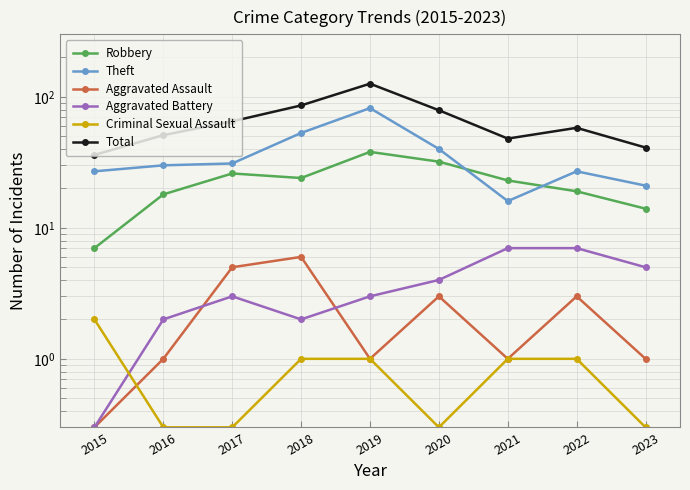

After their last crossing, which series has the higher values: Aggravated Battery or Aggravated Assault?

Aggravated Battery